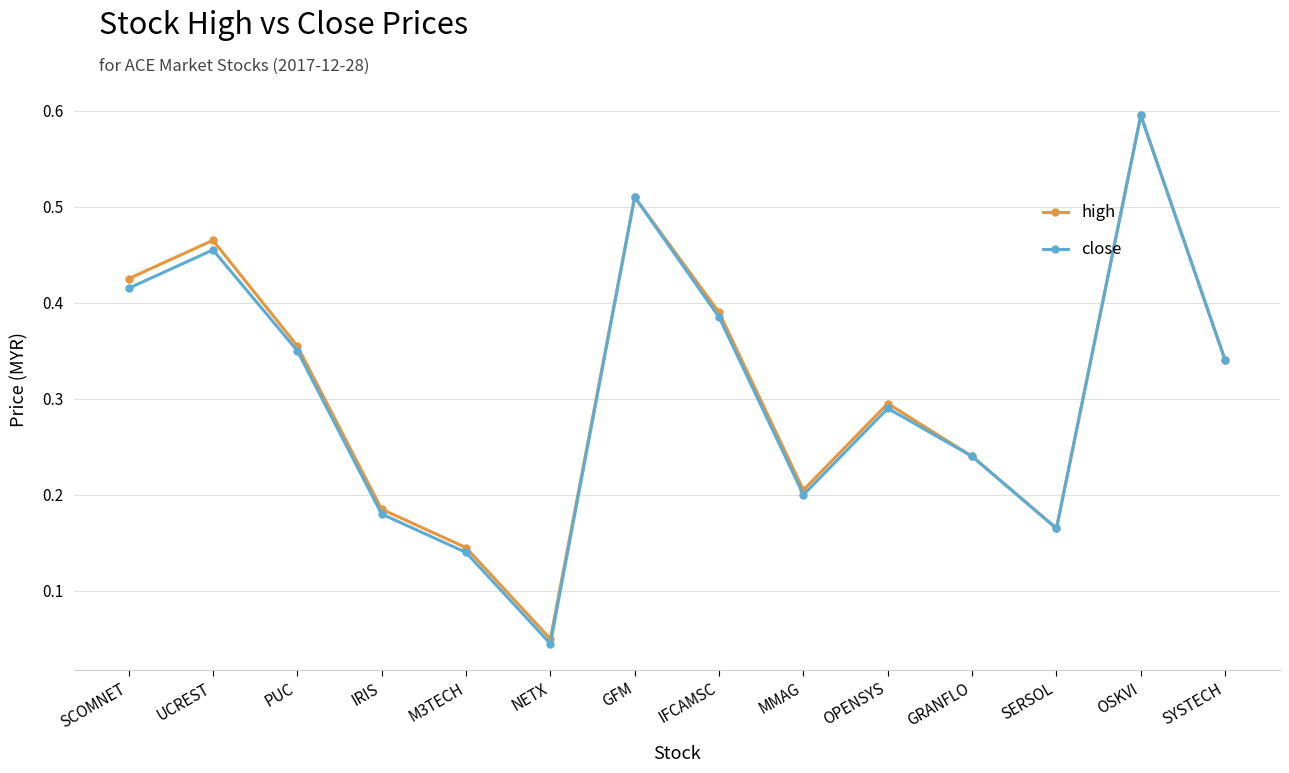

Which series has the widest spread of values?

close